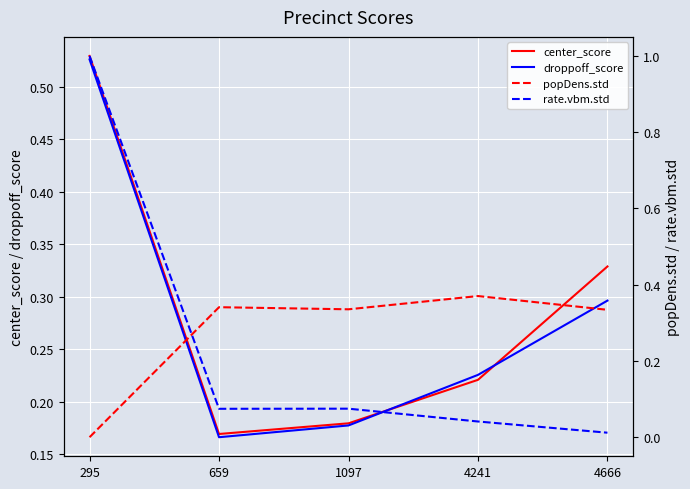

Is the value of center_score at 4666 greater than the value of droppoff_score at 4241?

Yes